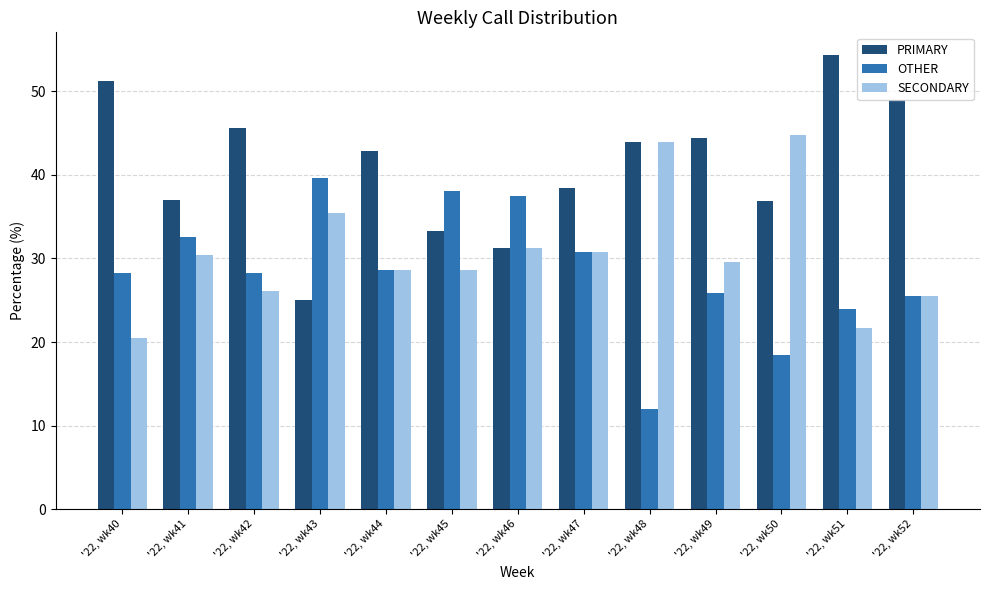

Which series has the largest total across all categories?

PRIMARY